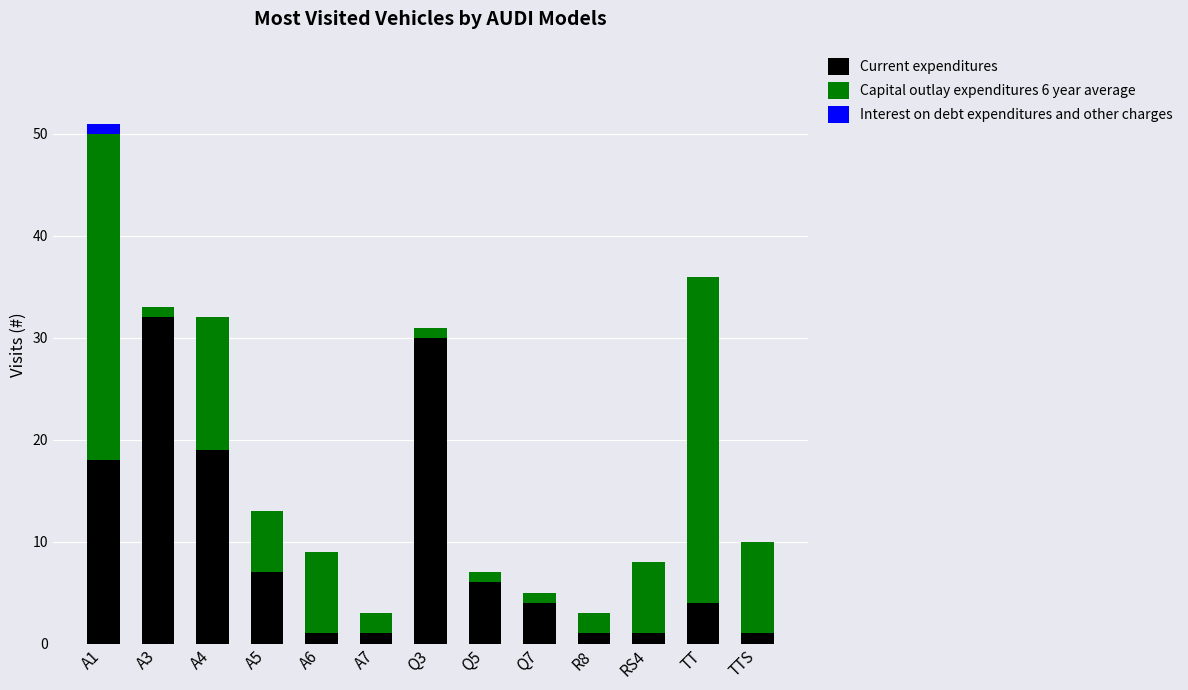

Is it true that Current expenditures equals 11 at Q5?

False